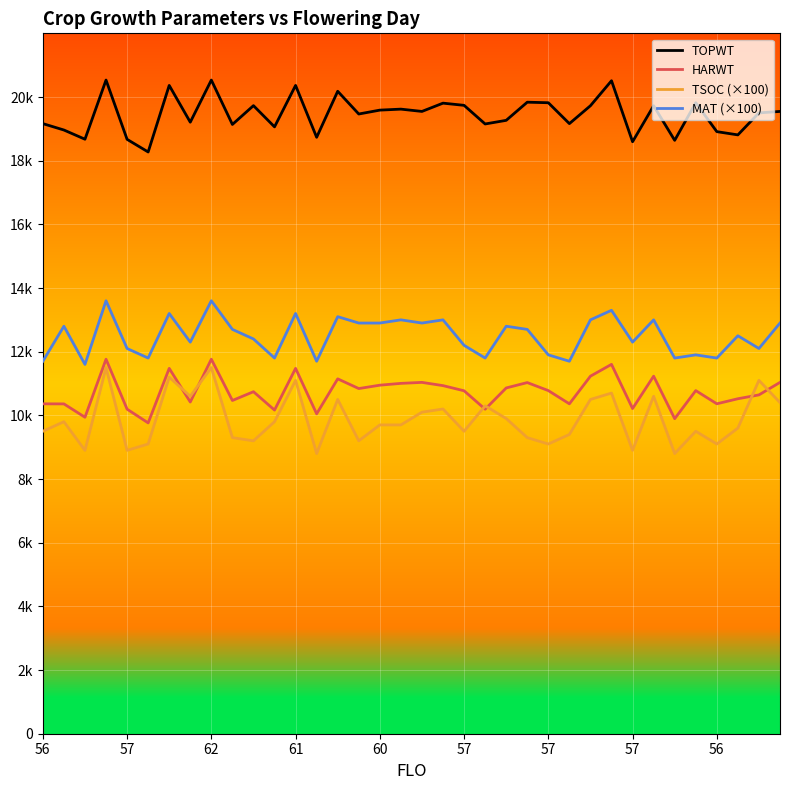

What is the value of the TSOC (×100) point at the 34th from the left?

9600